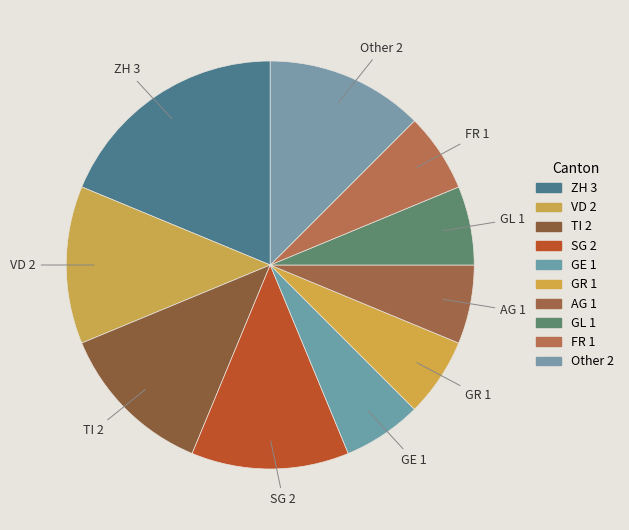

Combined, do ZH and VD account for over 50%?

No